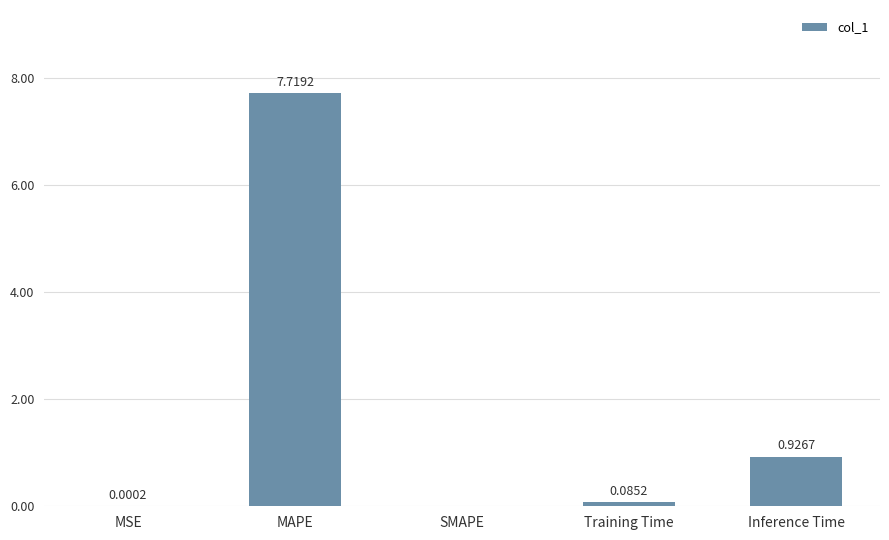

What is the change in value from MSE to MAPE?

+7.7